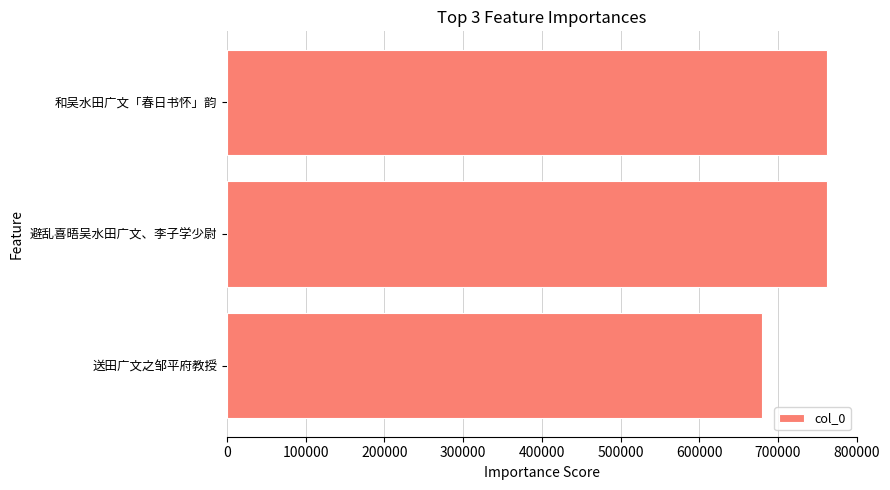

The chart shows a value of 679612 at 送田广文之邹平府教授. True or false?

True